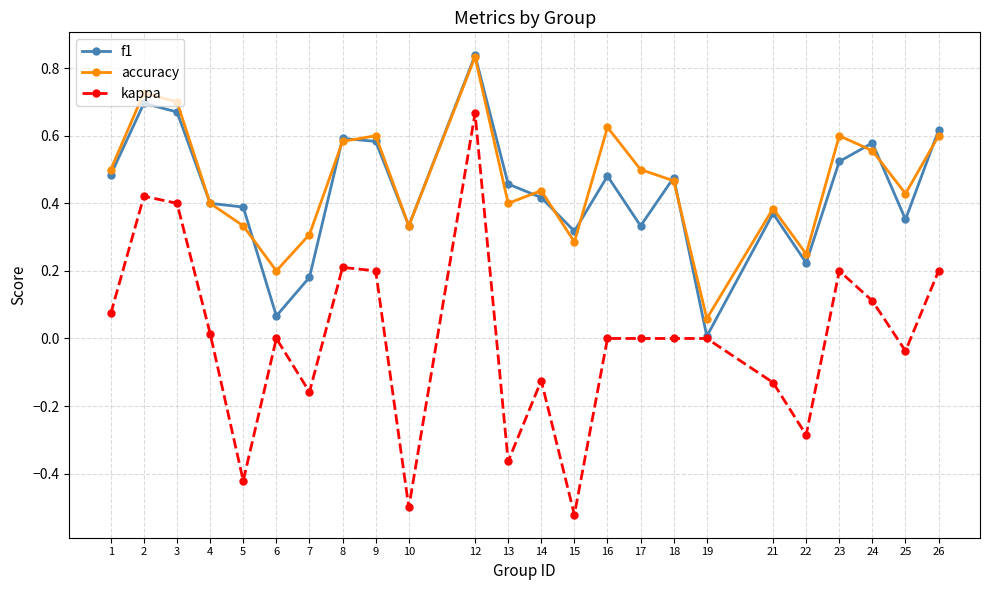

The value of kappa at 24 is 0.1. True or false?

True